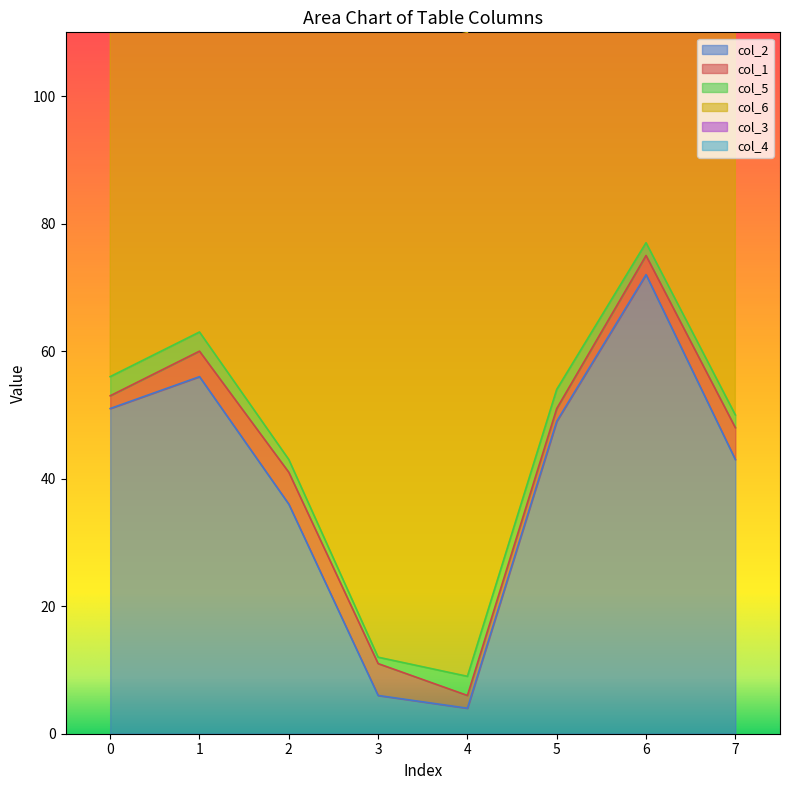

How many lines are shown in the chart?

6